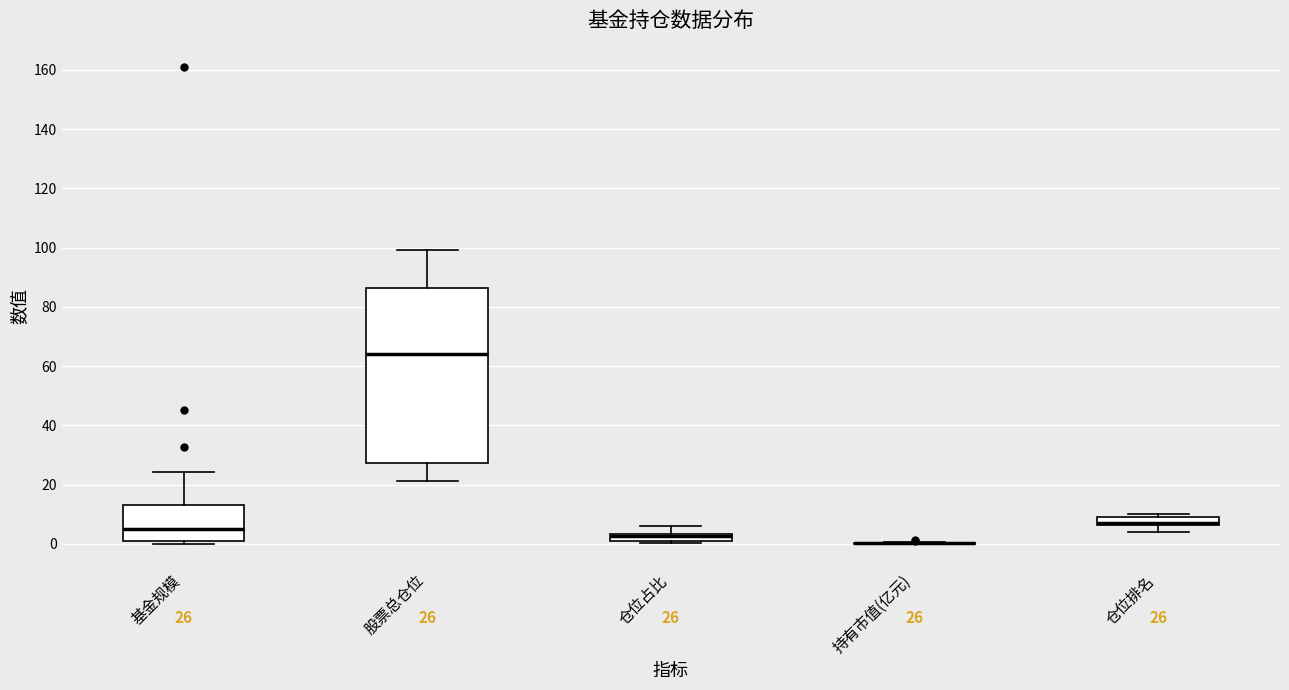

Which box is the tallest, from its lower edge to its upper edge?

股票总仓位